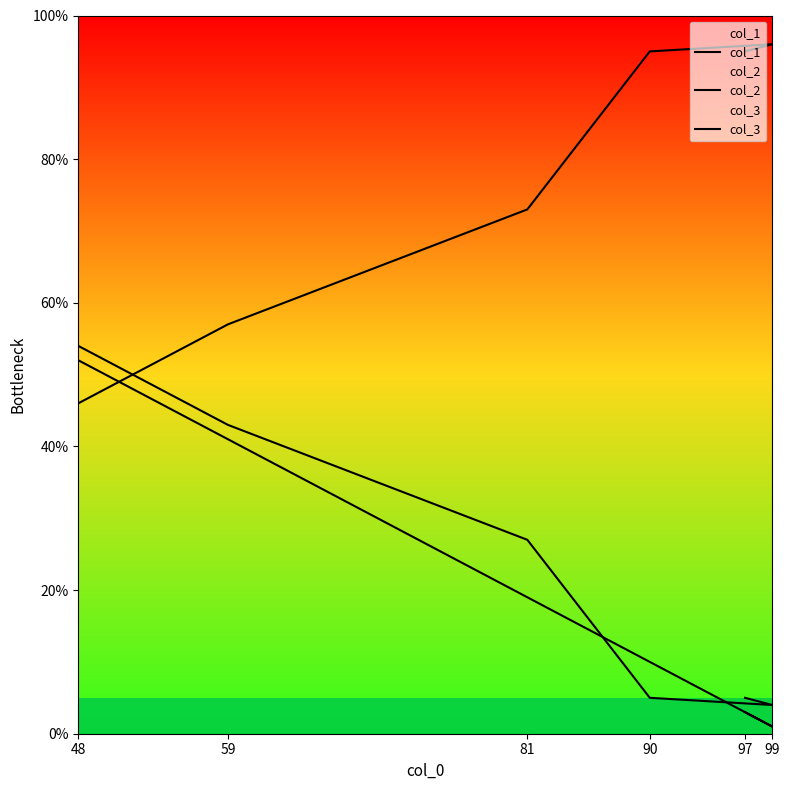

Which series changed the most between 90 and 81?

col_2